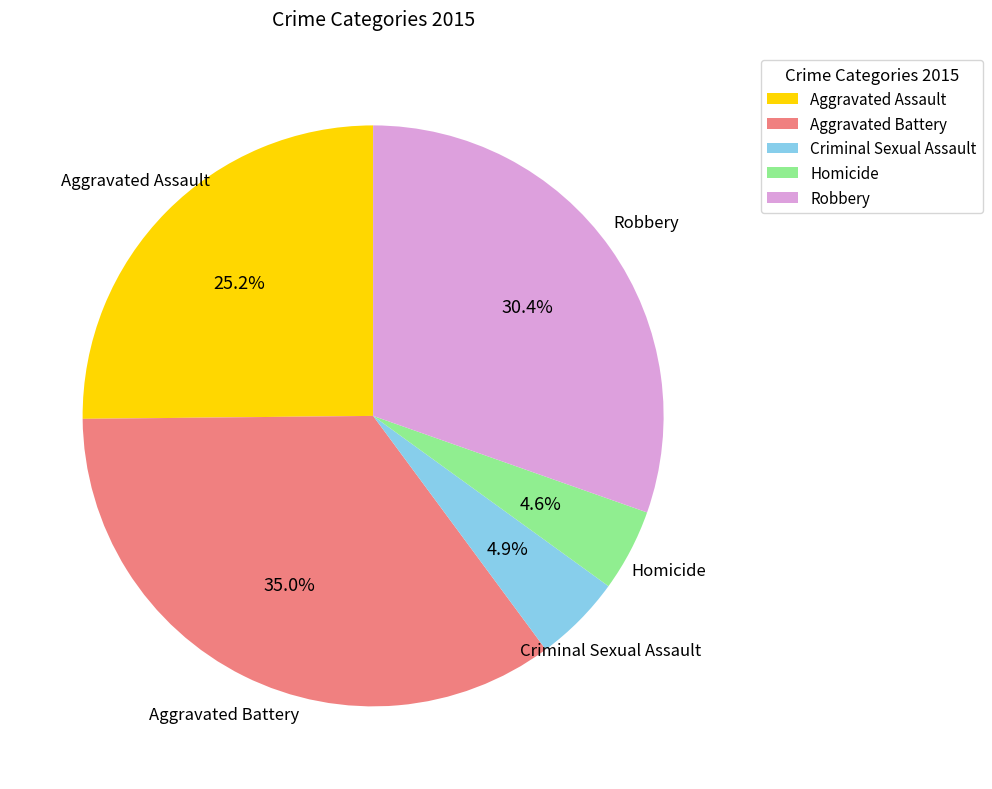

To the nearest percent, what portion does Aggravated Battery represent?

35%